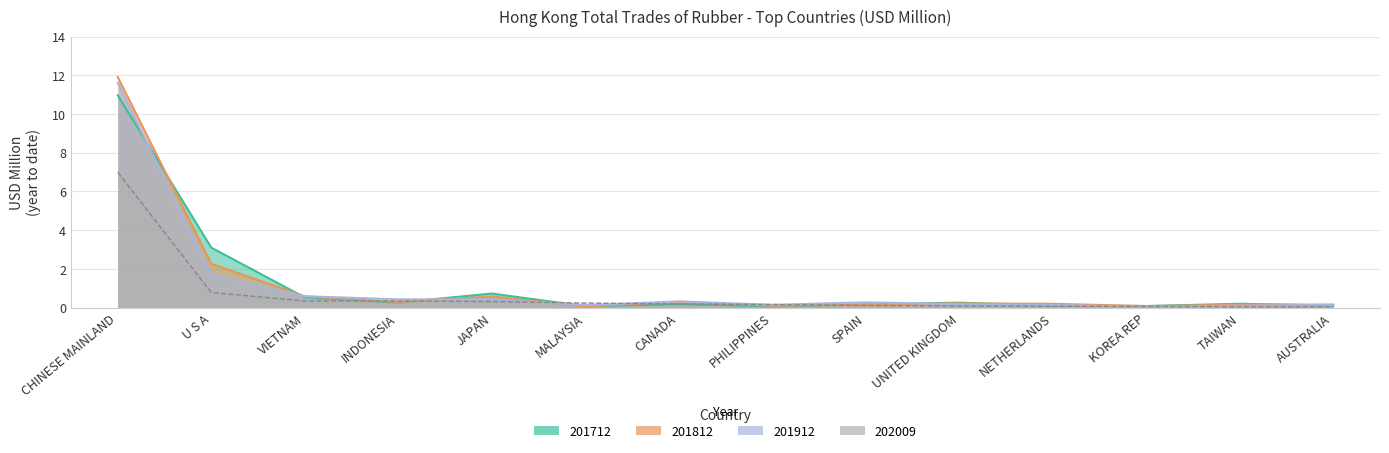

Reading right to left, transcribe all the data shown in this chart.

201712: 0.1	0.2	0.1	0.1	0.3	0.2	0.1	0.2	0.1	0.7	0.3	0.5	3.1	11.0
201812: 0.2	0.2	0.1	0.2	0.2	0.2	0.1	0.3	0.1	0.6	0.3	0.6	2.3	11.9
201912: 0.1	0.1	0.0	0.1	0.2	0.3	0.2	0.3	0.1	0.4	0.4	0.6	1.7	11.6
202009: 0.1	0.1	0.1	0.1	0.1	0.1	0.2	0.2	0.2	0.3	0.3	0.4	0.8	7.0